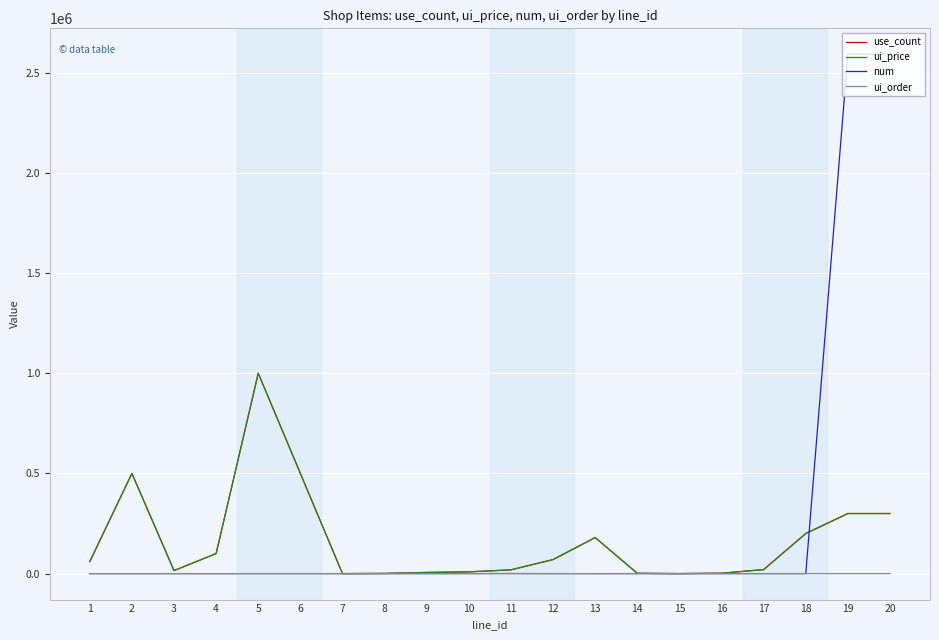

What is the highest value of the ui_price series?

1000000